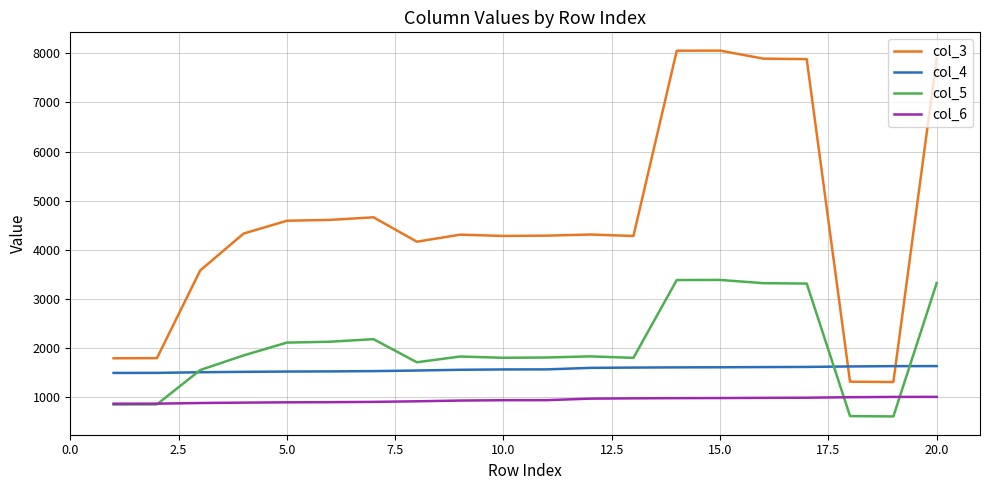

Which series has the widest spread of values?

col_3